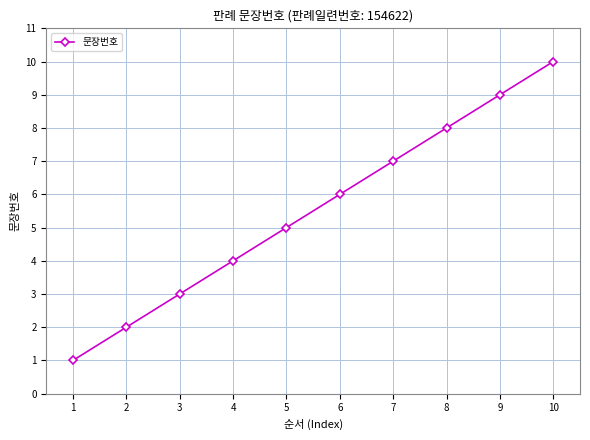

Rank the categories by value from lowest to highest.

1, 2, 3, 4, 5, 6, 7, 8, 9, 10